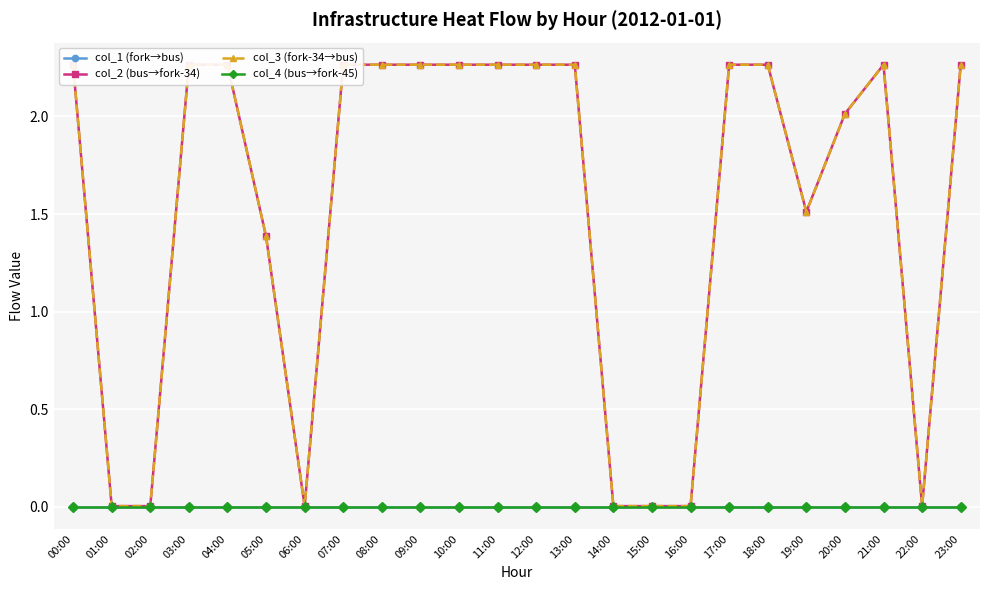

How many values in the col_3 (fork-34→bus) series are below 2?

9